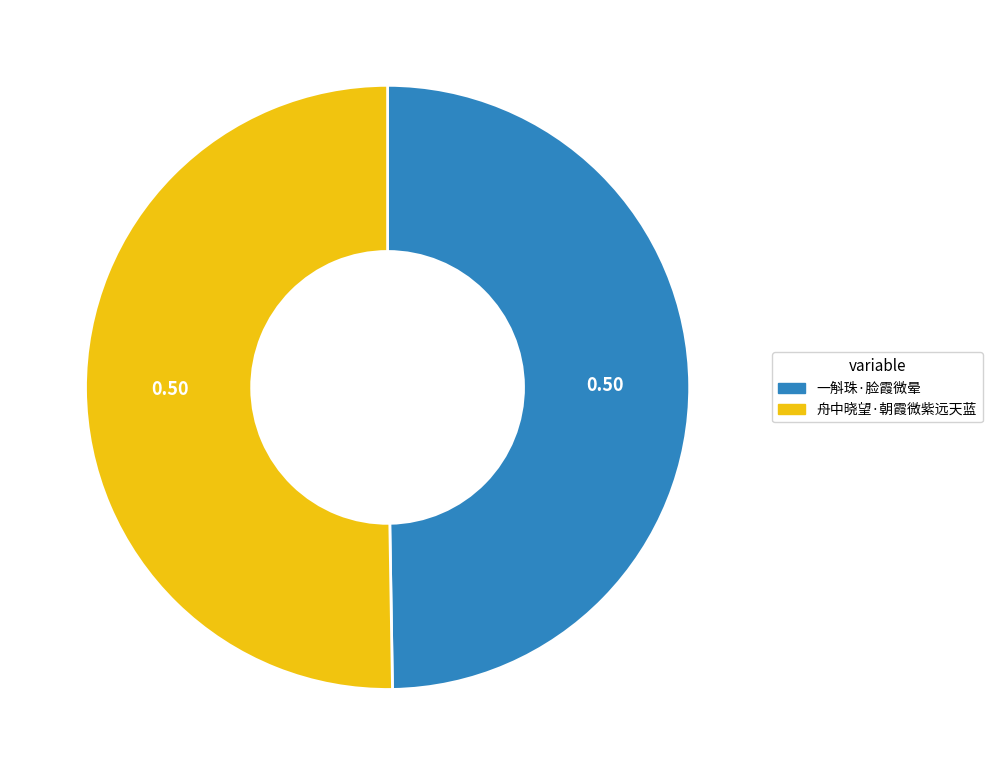

True or false: 舟中晓望·朝霞微紫远天蓝 accounts for 37% of the total.

False